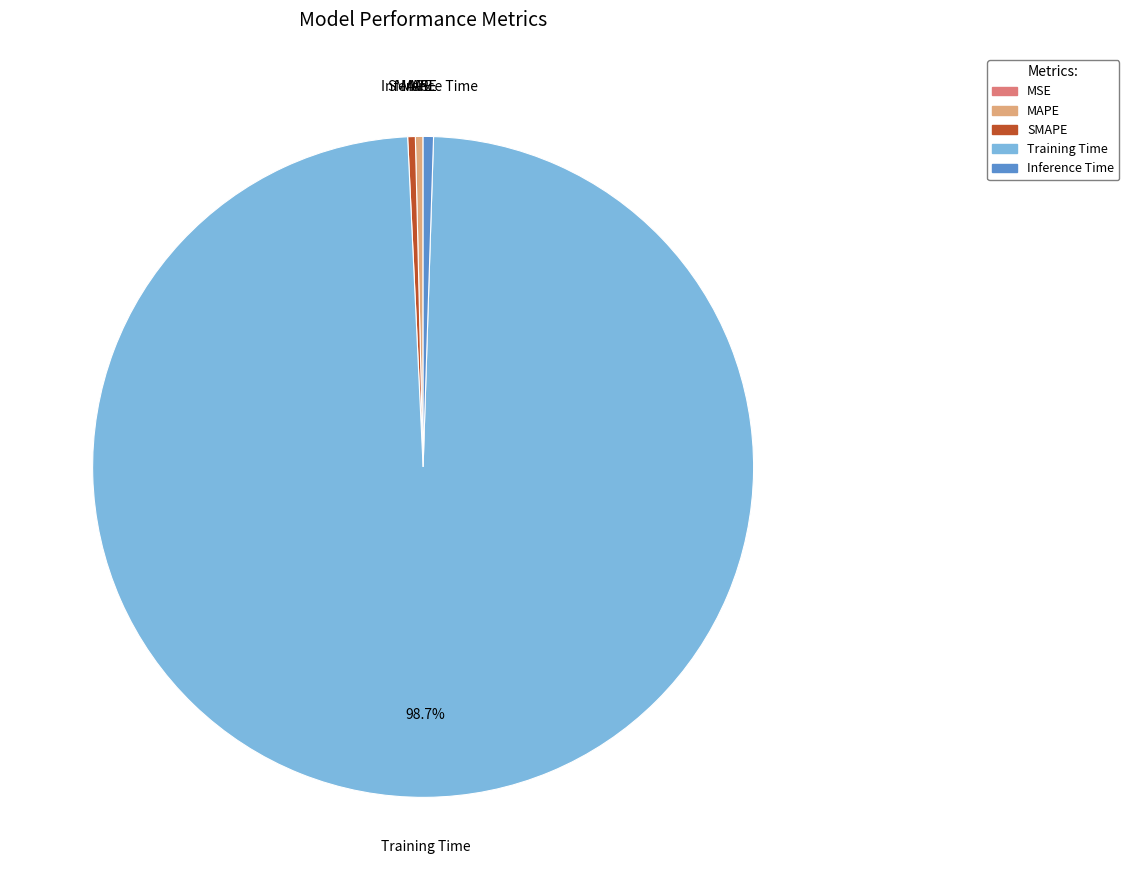

Is there any slice that represents more than half of the pie?

Yes